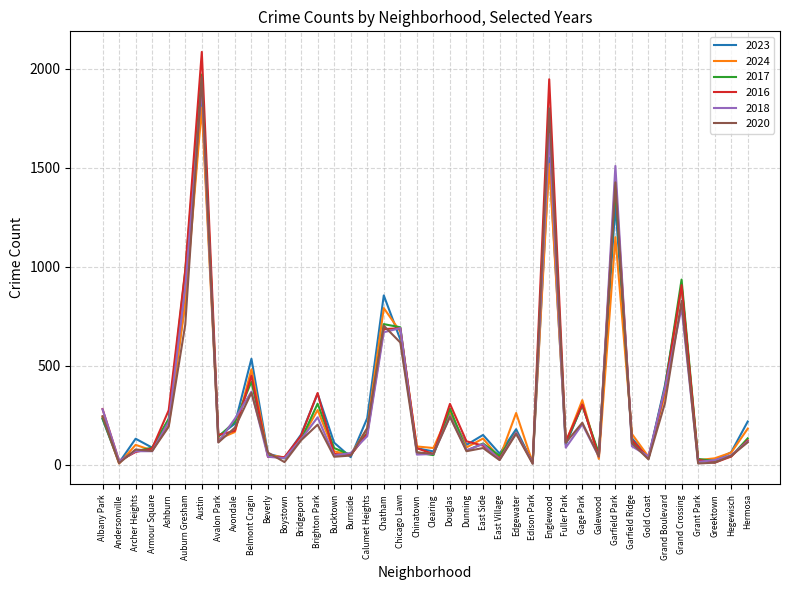

Which series changed the most between Avalon Park and East Side?

2016